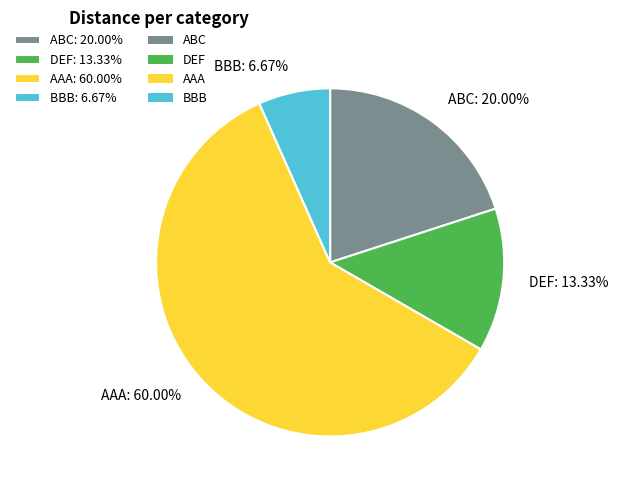

Which has a higher value, DEF: 13.33% or AAA: 60.00%?

AAA: 60.00%